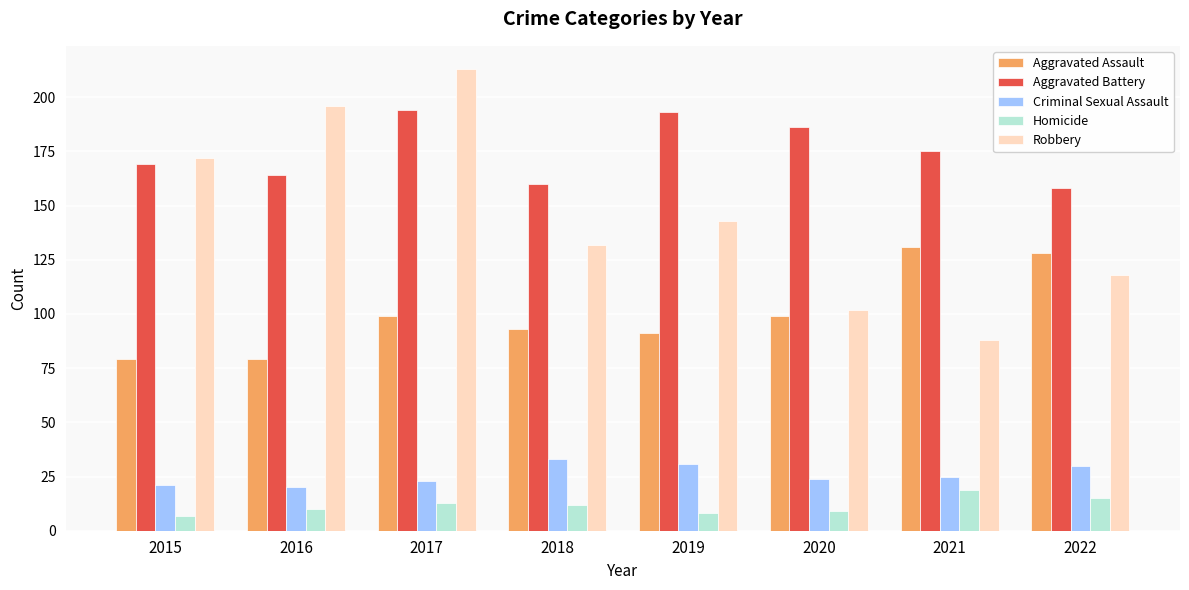

Reading left to right, extract all data points from this chart.

Aggravated Assault: 79	79	99	93	91	99	131	128
Aggravated Battery: 169	164	194	160	193	186	175	158
Criminal Sexual Assault: 21	20	23	33	31	24	25	30
Homicide: 7	10	13	12	8	9	19	15
Robbery: 172	196	213	132	143	102	88	118